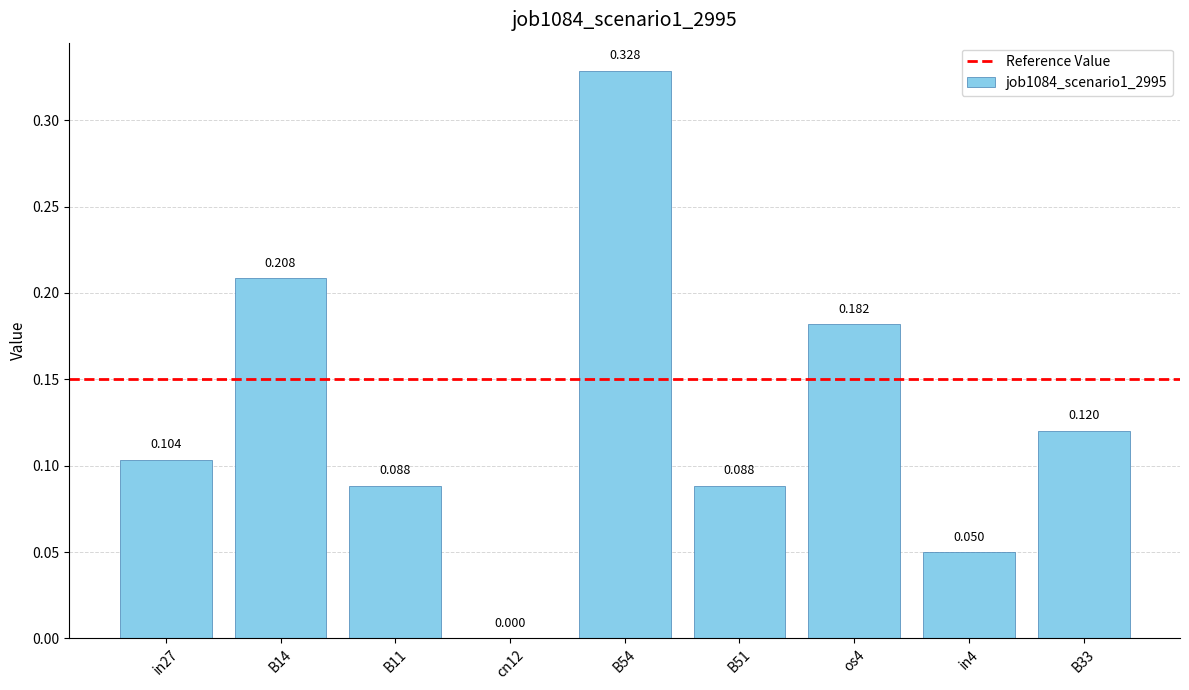

What value does the data have at B14?

0.2